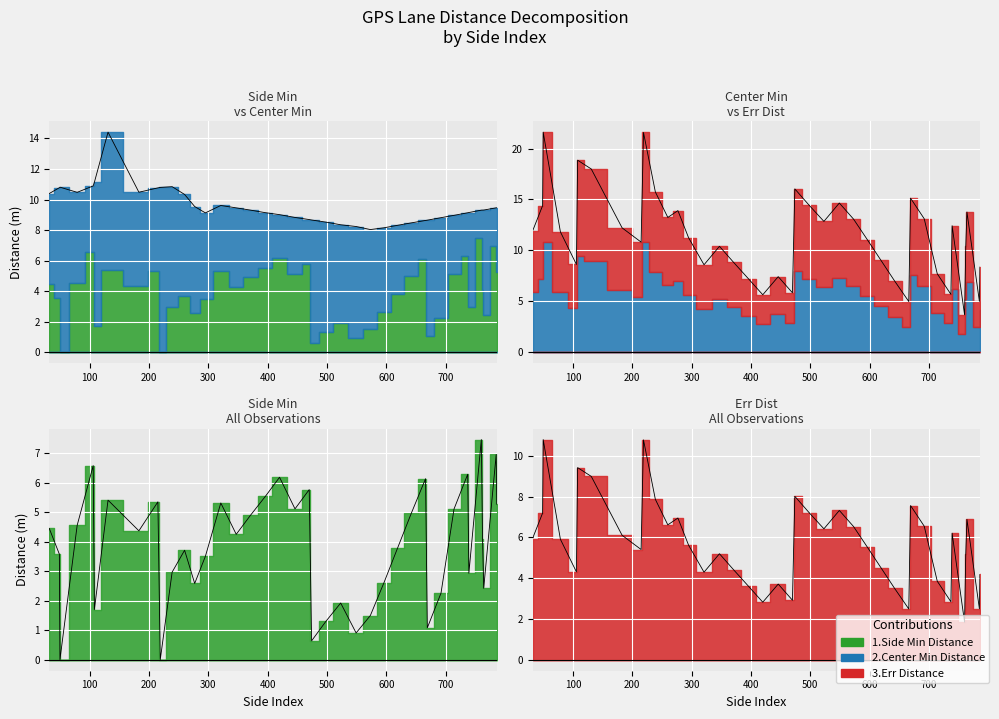

Rank the categories by side_min value from highest to lowest.

760, 785, 106, 737, 420, 666, 470, 396, 131, 215, 321, 786, 446, 714, 642, 371, 79, 32, 183, 347, 762, 619, 260, 49, 295, 239, 739, 596, 277, 764, 692, 523, 108, 573, 498, 669, 549, 474, 50, 219